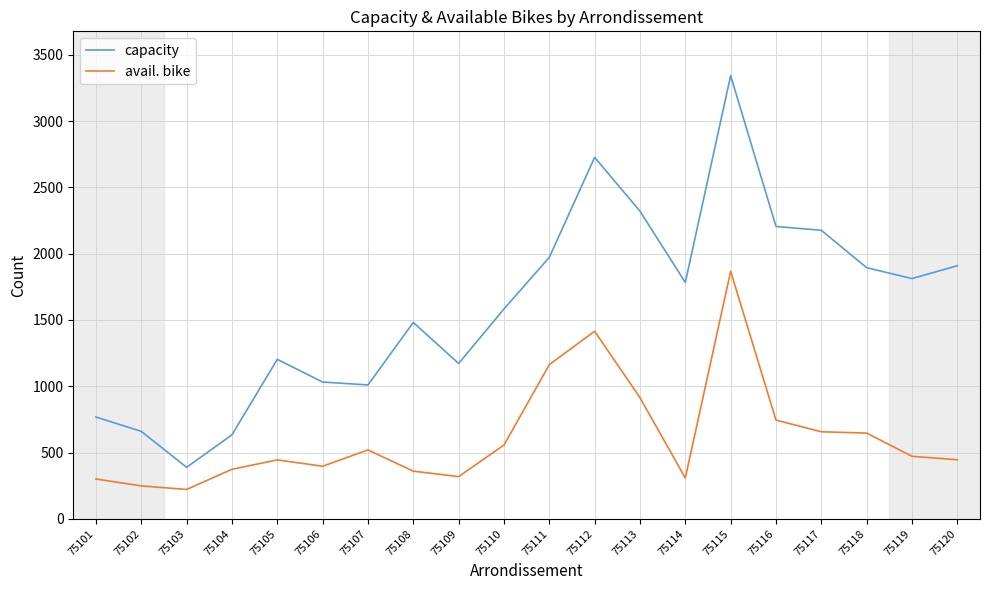

The capacity series shows 414 at 75107. True or false?

False